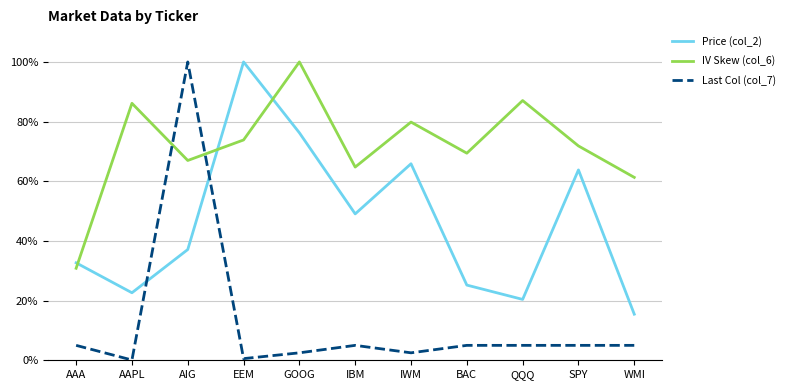

True or false: IV Skew (col_6) has a value of 0.9 at IBM.

False